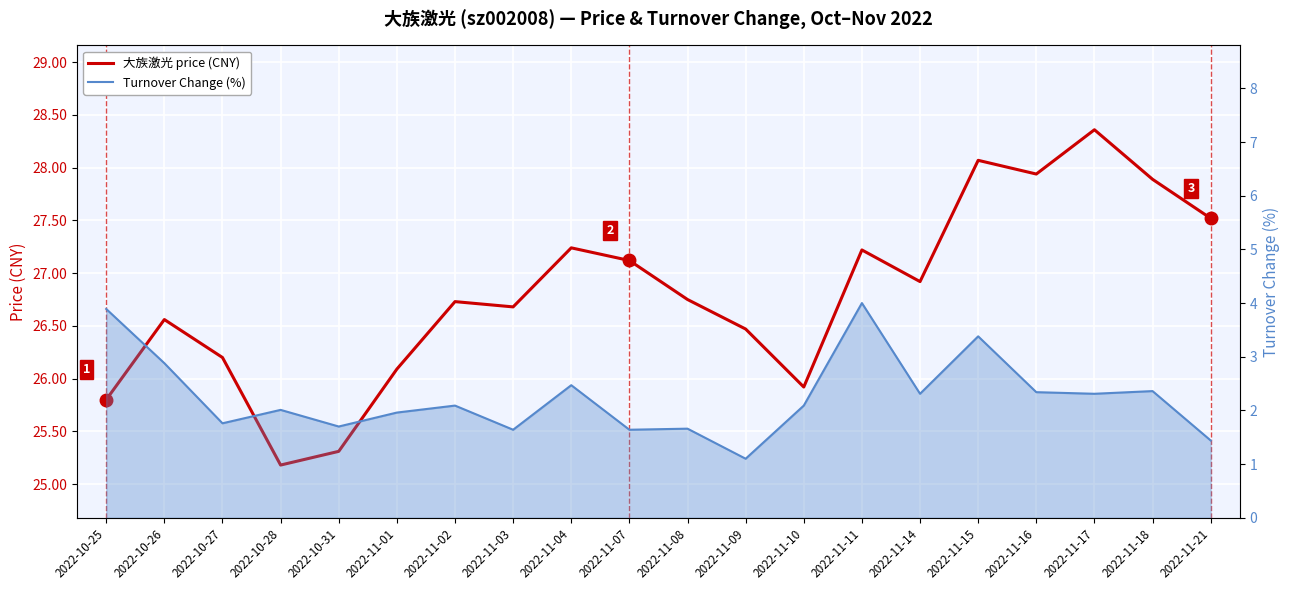

What is the difference between the maximum and minimum values in the 大族激光 price (CNY) series?

3.2